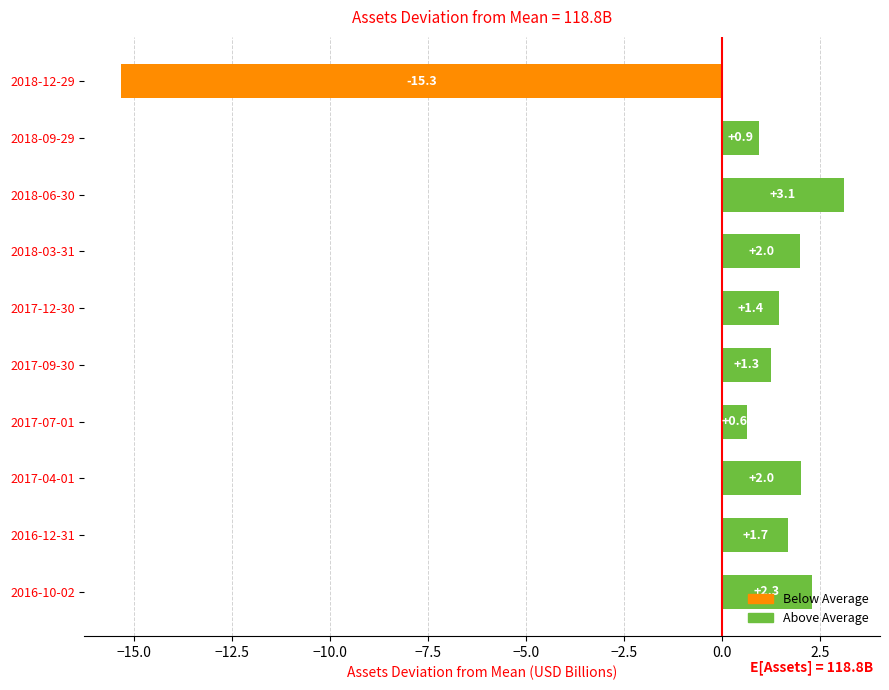

What is the difference between the maximum and second lowest values?

2.5